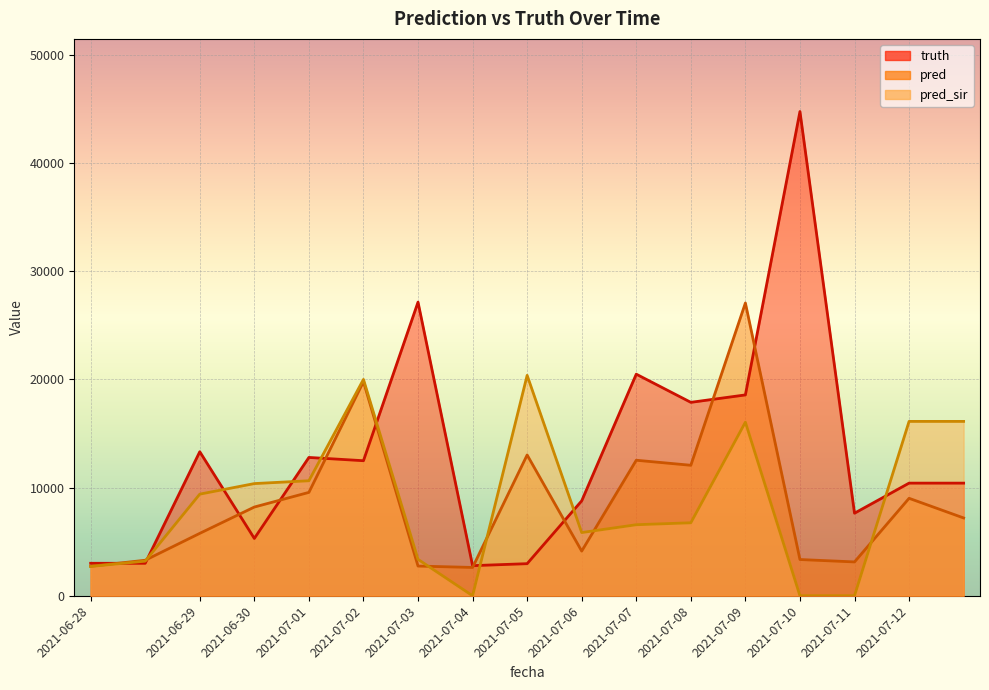

How many distinct data groups are displayed?

3